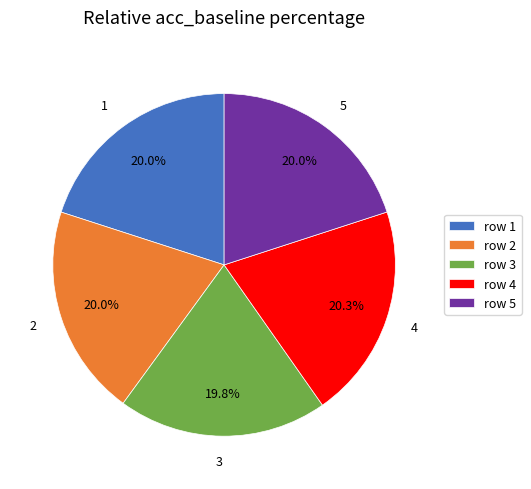

Does 3 represent more than half of the total?

No